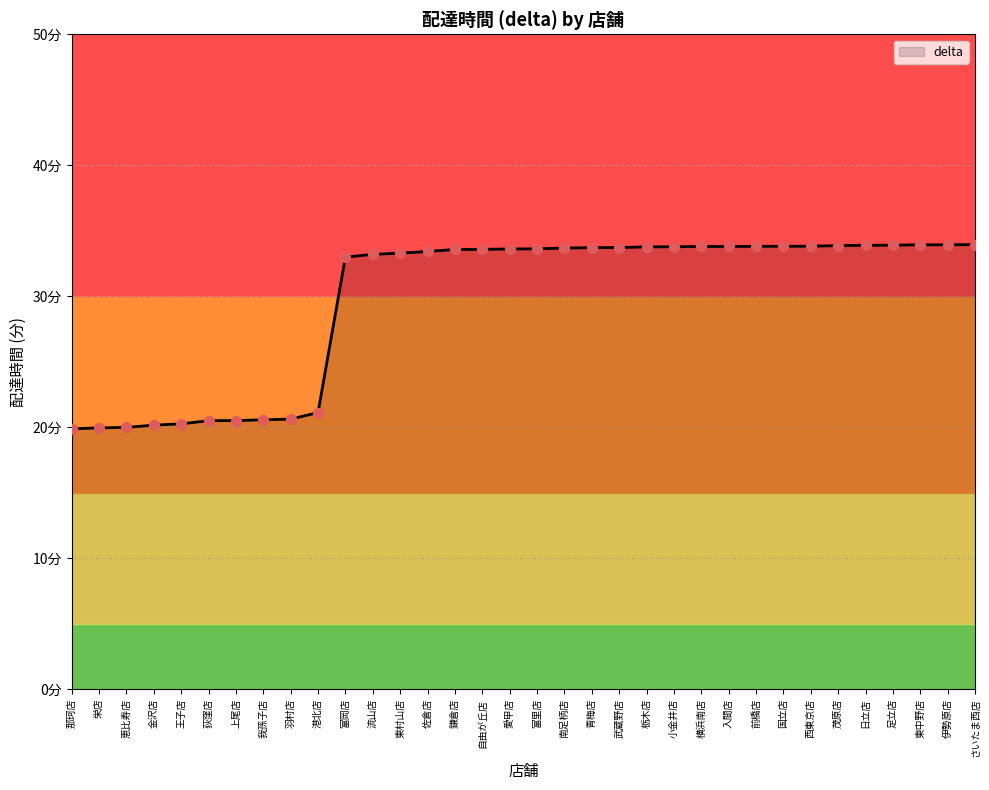

Between 佐倉店 and 恵比寿店, which is larger?

佐倉店